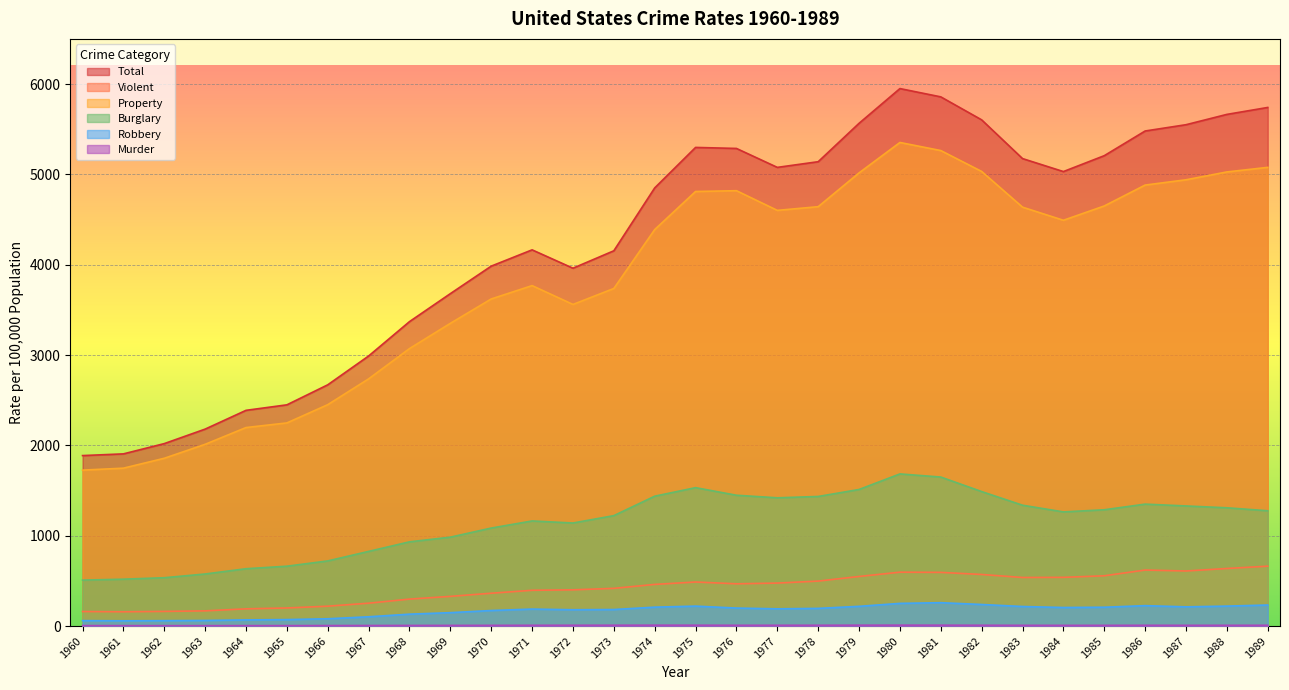

Rank the series by their maximum value, from highest to lowest.

Total, Property, Burglary, Violent, Robbery, Murder